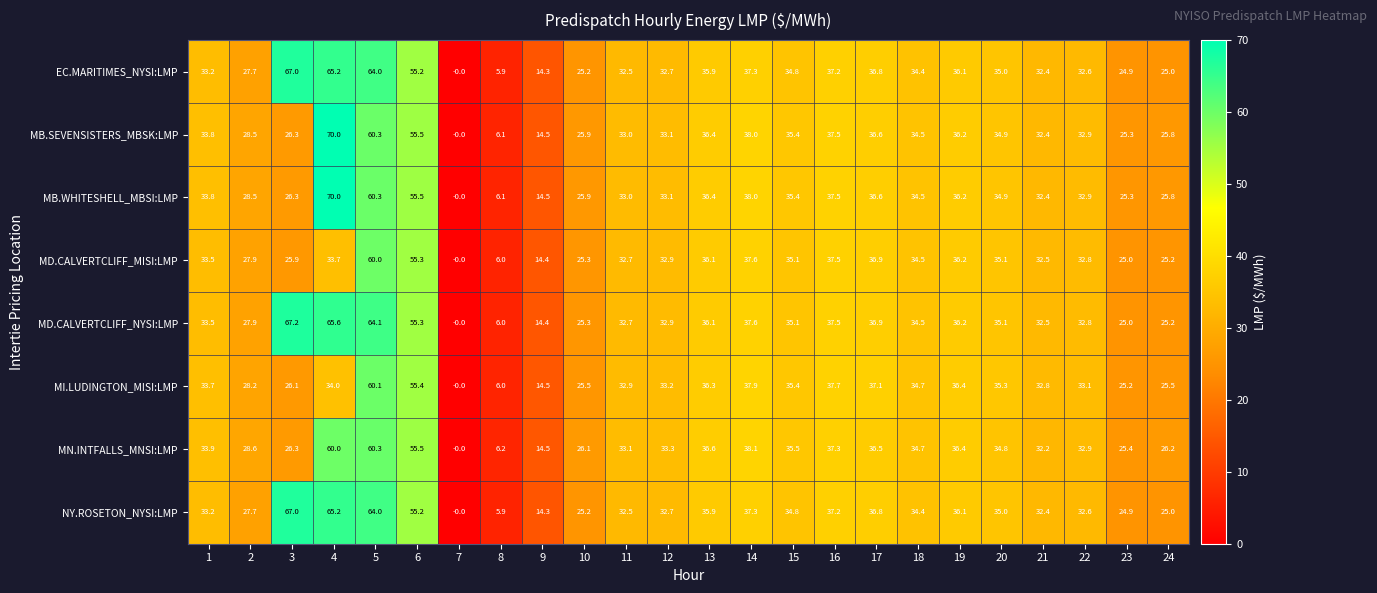

What is the difference between the highest and lowest values at 3?

41.3